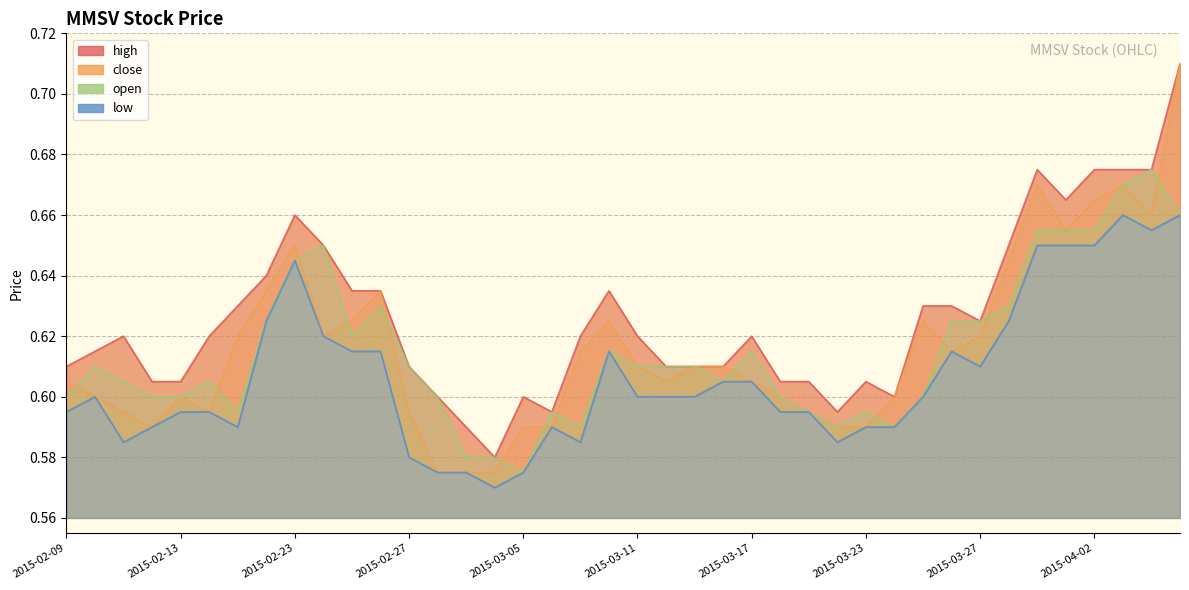

What is the value of the high point at the 38th from the left?

0.7